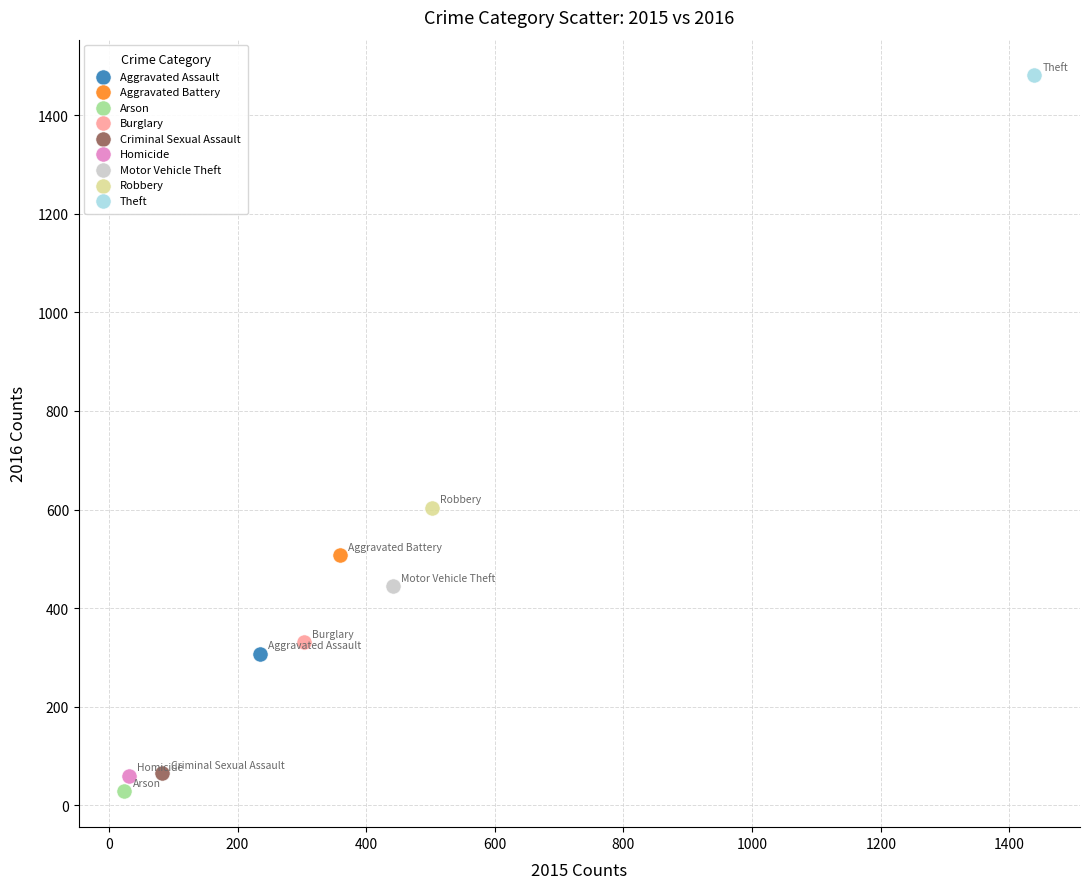

What are all the series names shown in the legend?

Aggravated Assault, Aggravated Battery, Arson, Burglary, Criminal Sexual Assault, Homicide, Motor Vehicle Theft, Robbery, Theft